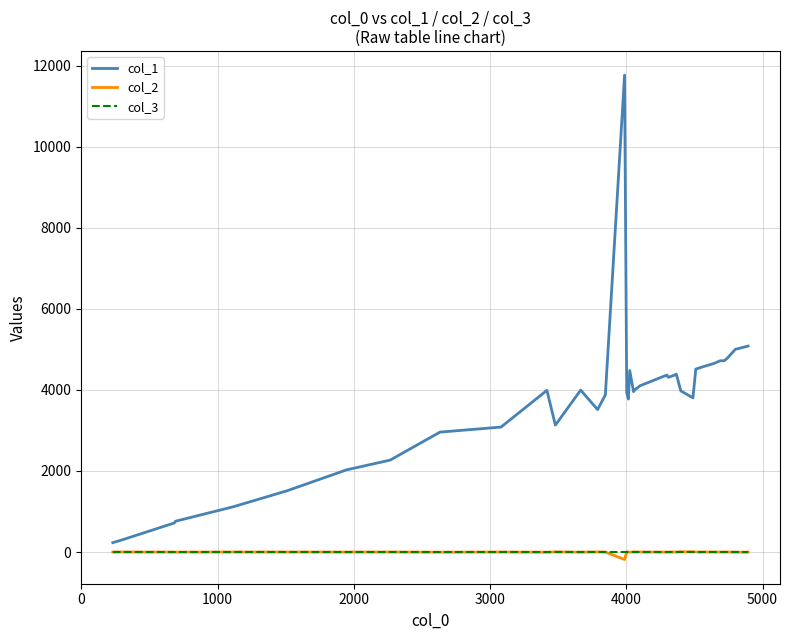

What is the highest value of the col_1 series?

11764.0